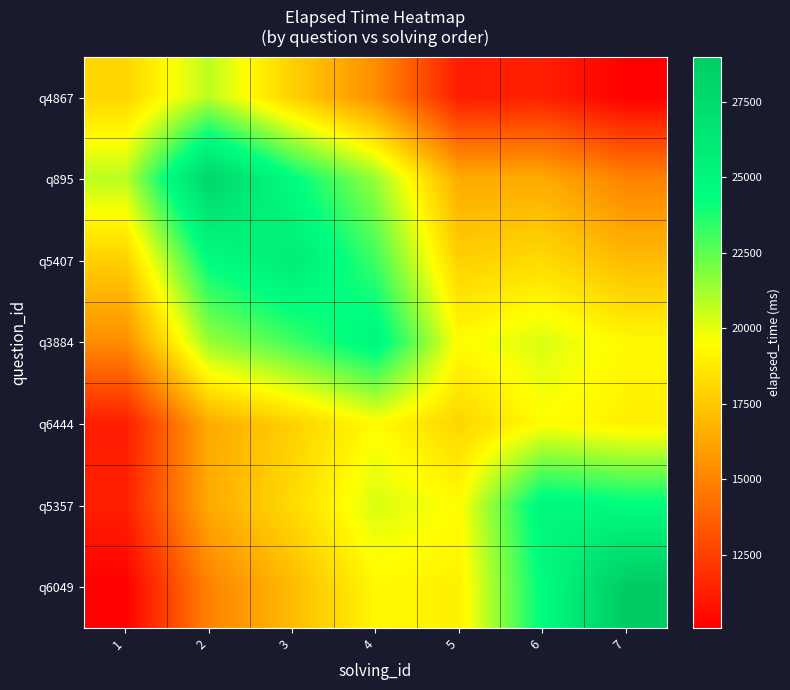

List the series in order of their peak value, lowest first.

q6444, q4867, q3884, q5357, q5407, q895, q6049